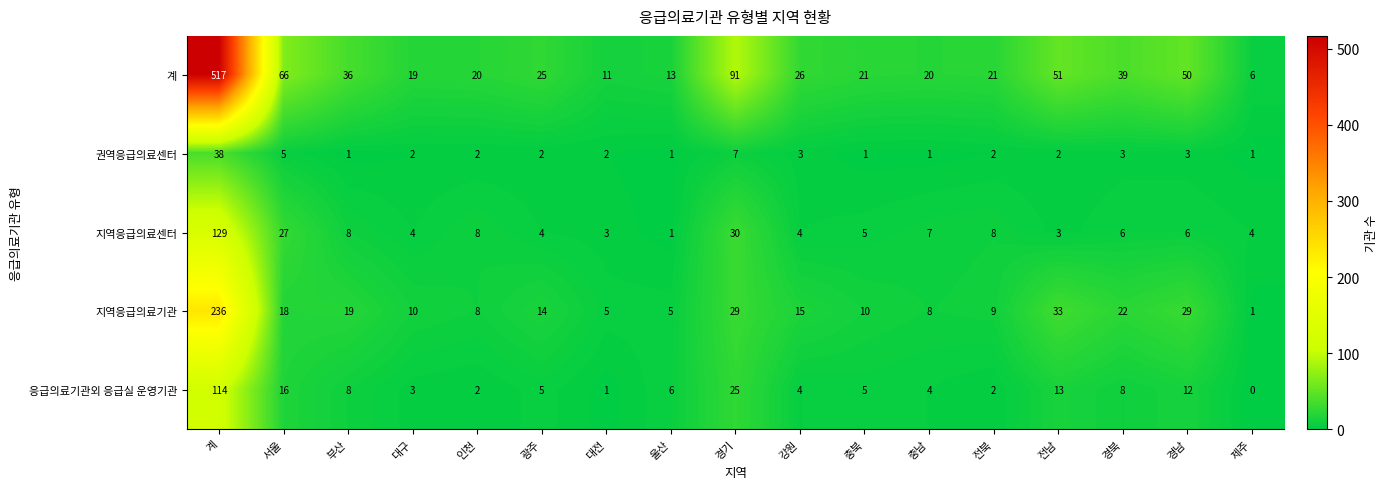

Rank the series by their maximum value, from highest to lowest.

계, 지역응급의료기관, 지역응급의료센터, 응급의료기관외 응급실 운영기관, 권역응급의료센터